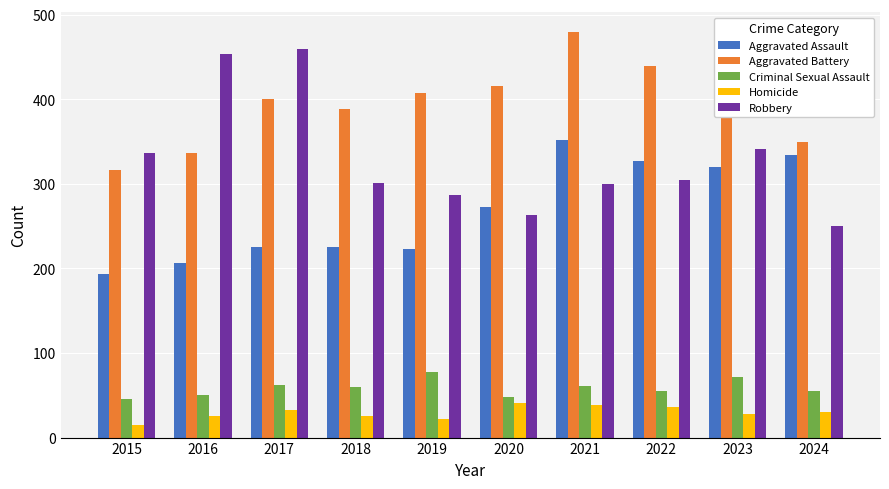

Does the chart contain any negative values?

No